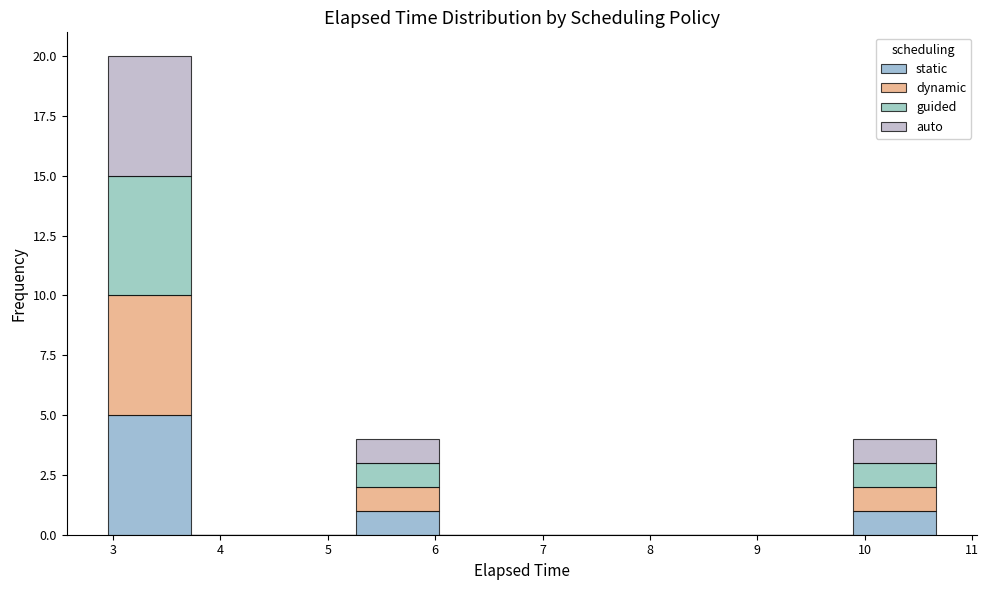

Which range on the x-axis has the tallest stacked bar (by total height)?

3.0 to 3.7